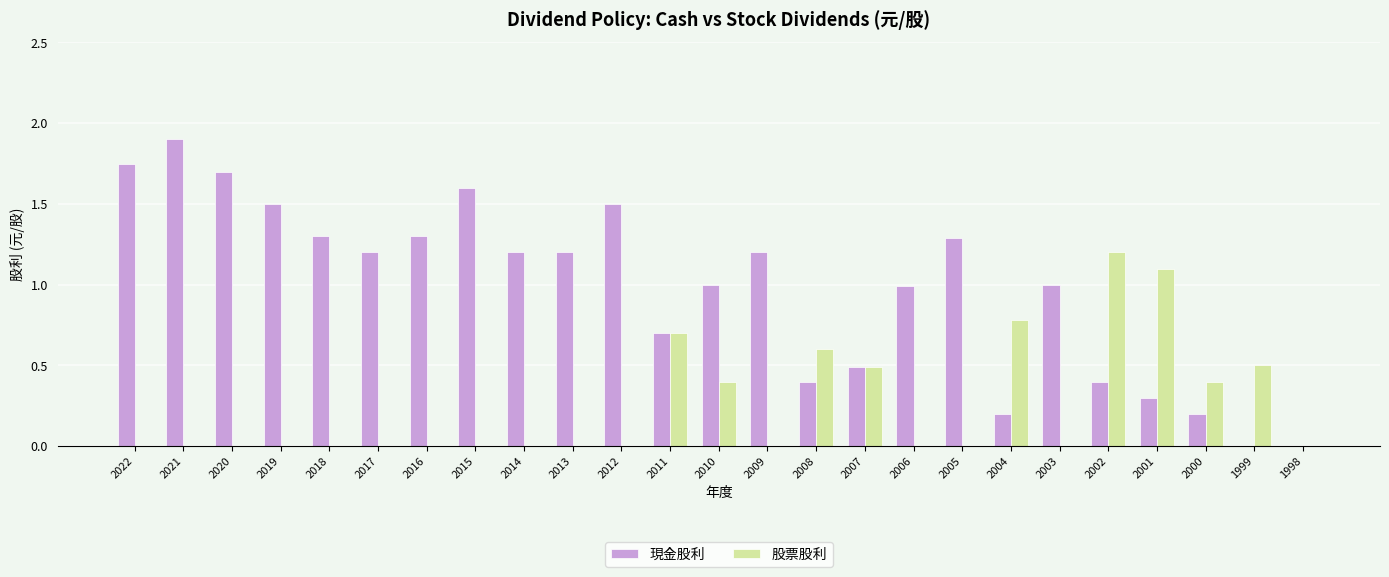

What is the sum of all 股票股利 values?

6.2